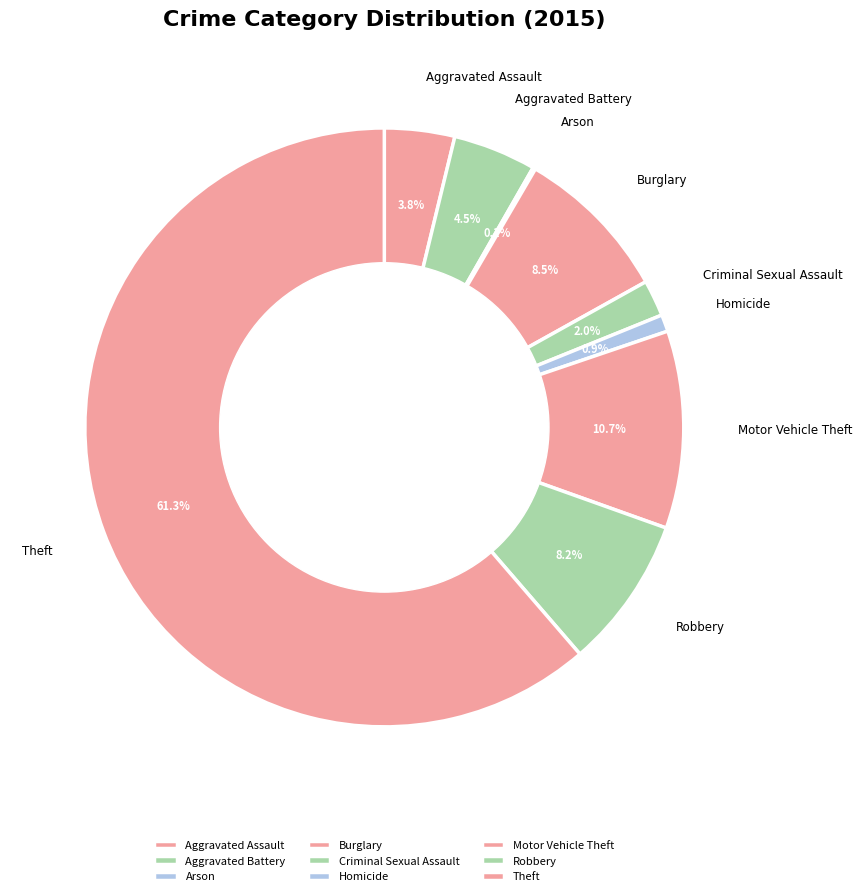

Which has a higher value, Aggravated Battery or Theft?

Theft